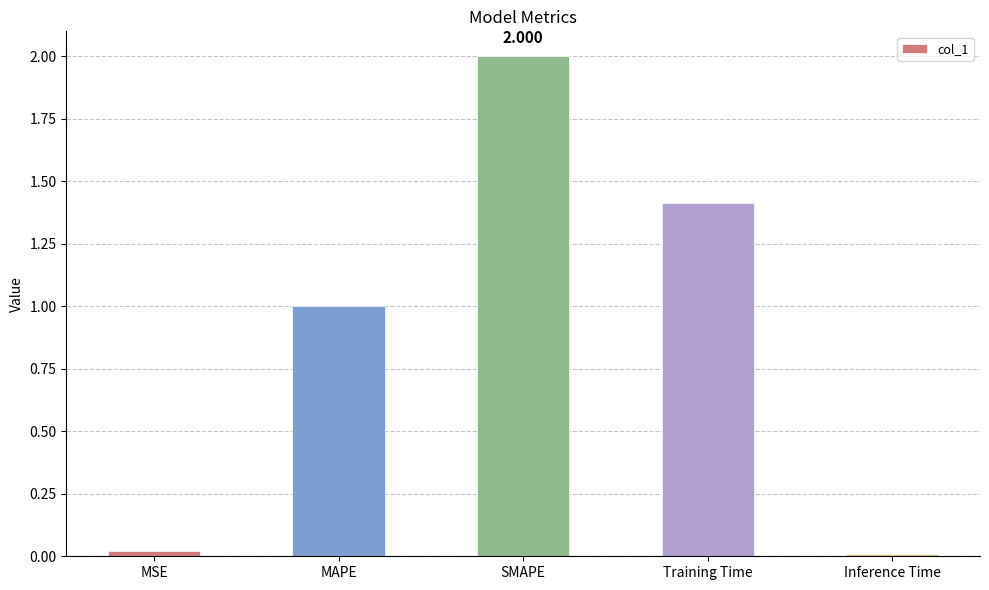

Which label corresponds to the largest value in the chart?

SMAPE